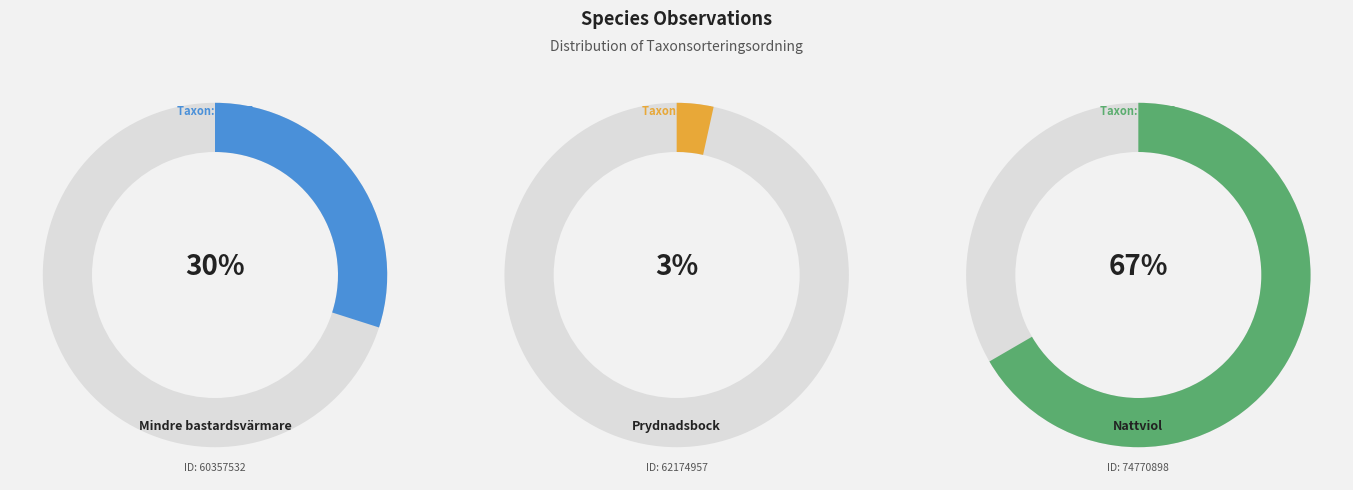

Is there a majority slice in this chart?

Yes